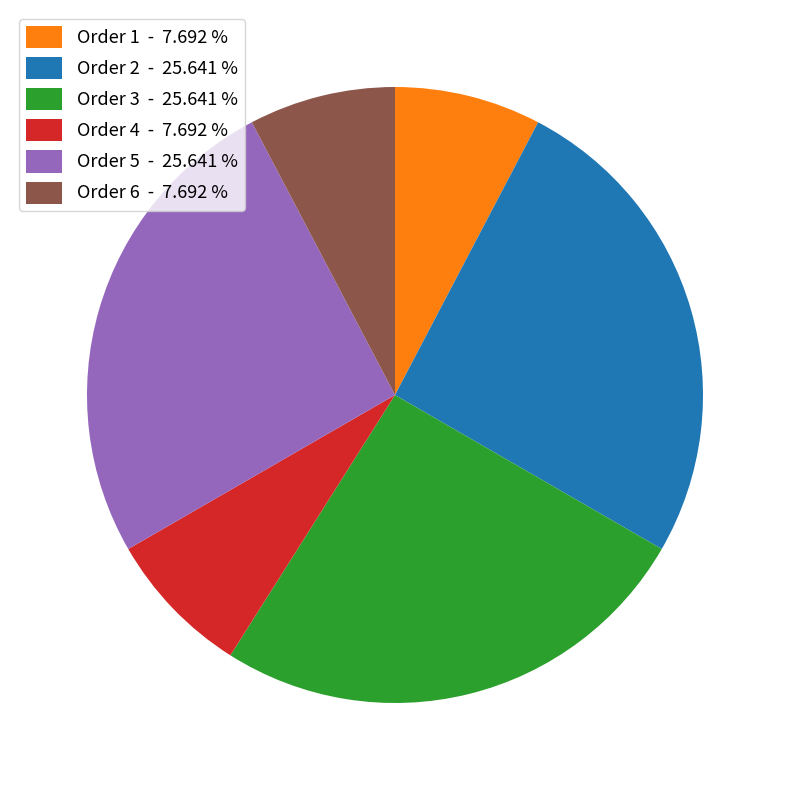

Approximately how many times larger is the value at Order 3 - 25.641 % compared to Order 5 - 25.641 %?

1.0